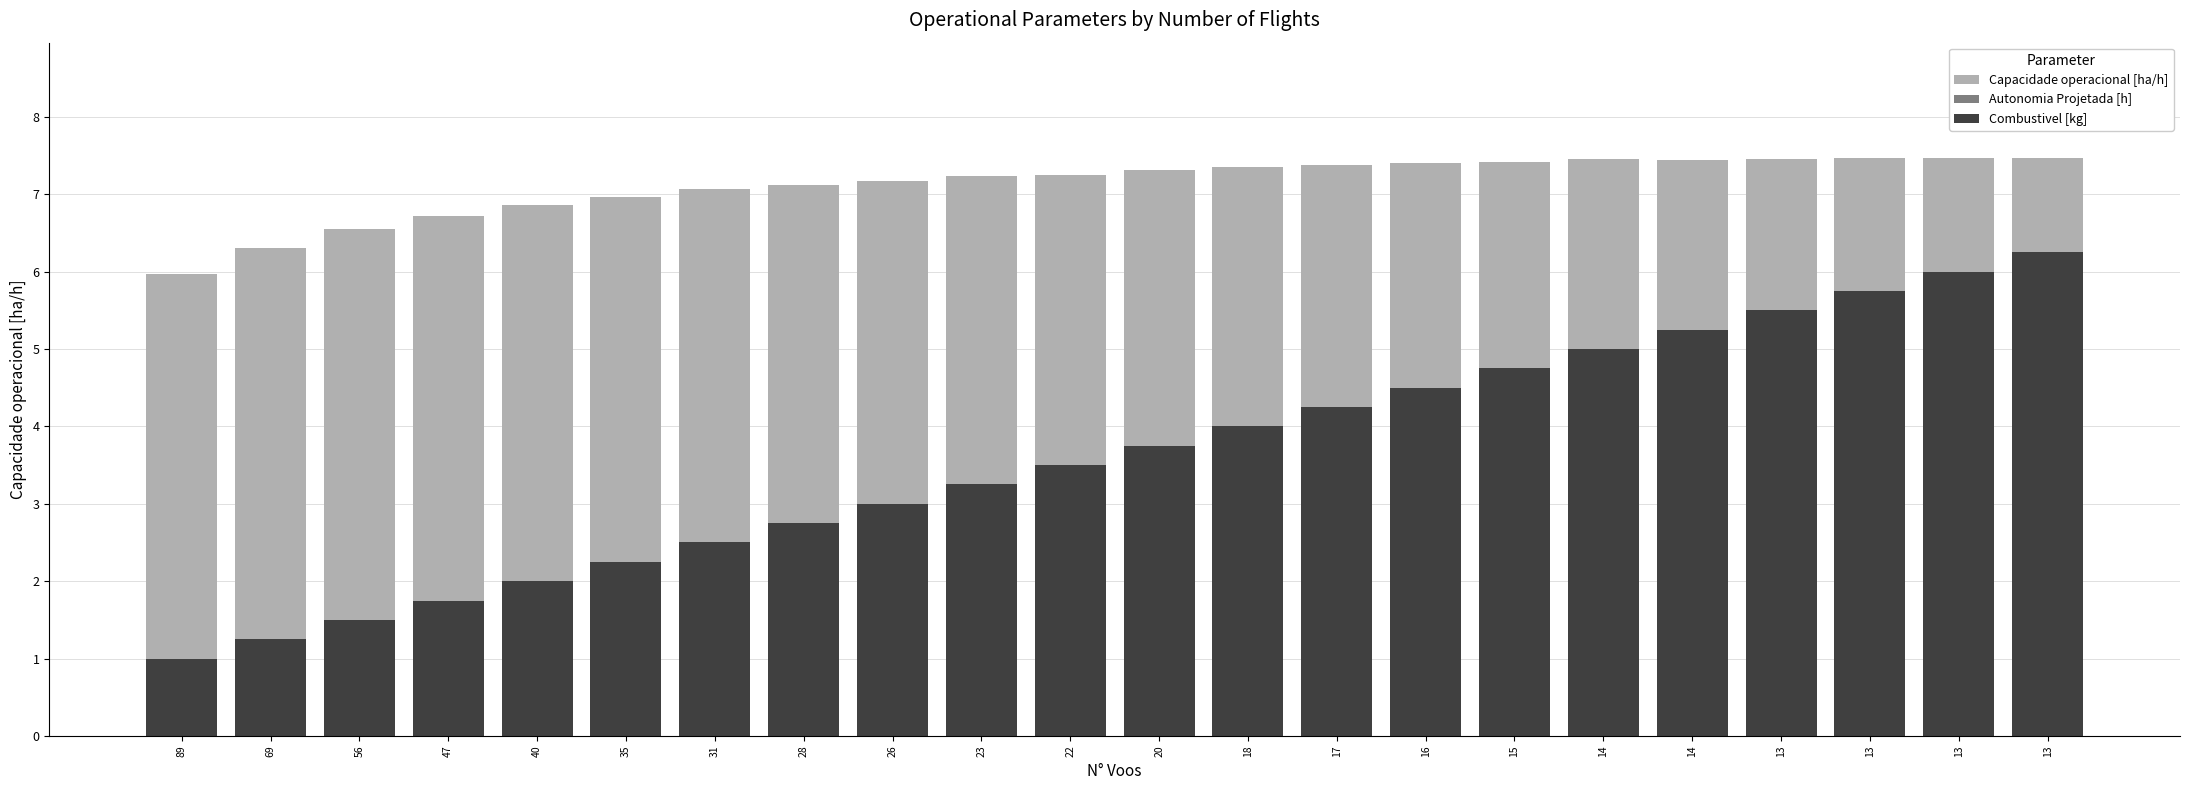

What is the value of the Combustivel [kg] bar at the 10th from the left?

3.2